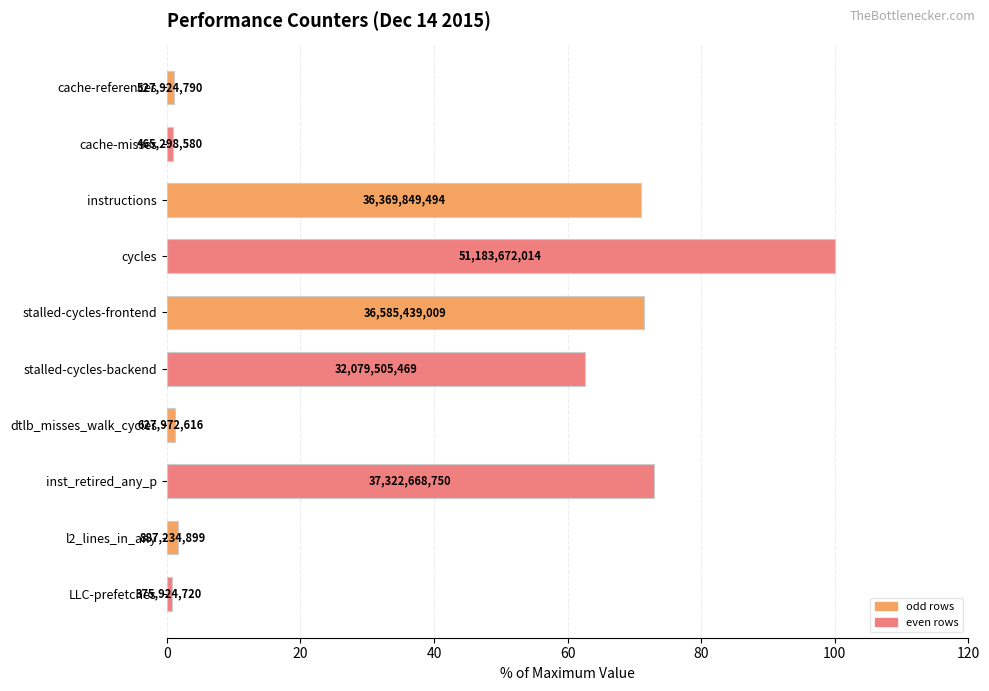

What is the minimum value shown in the chart?

0.7